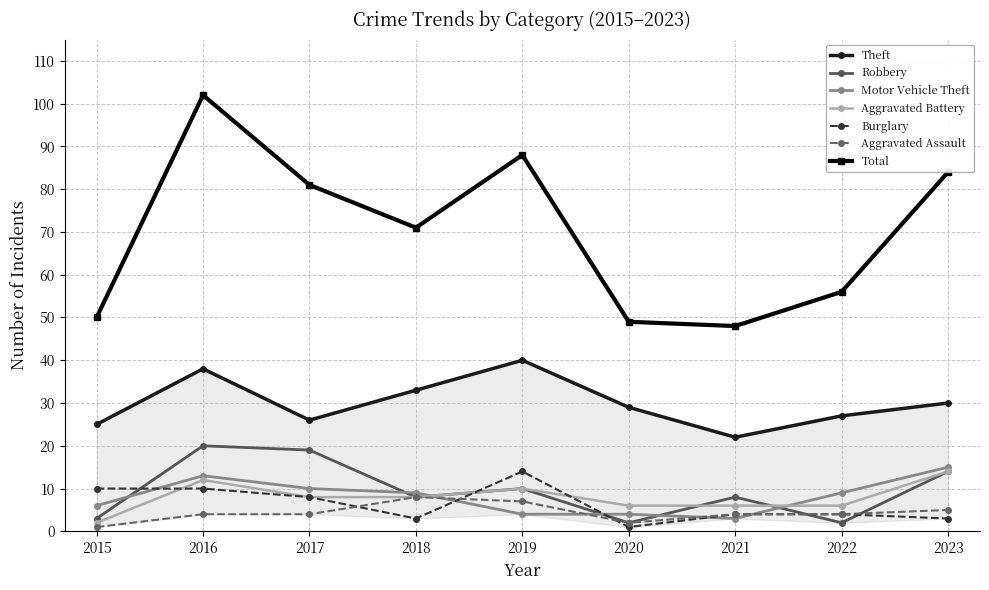

What is the difference between the maximum and minimum values in the Aggravated Assault series?

7